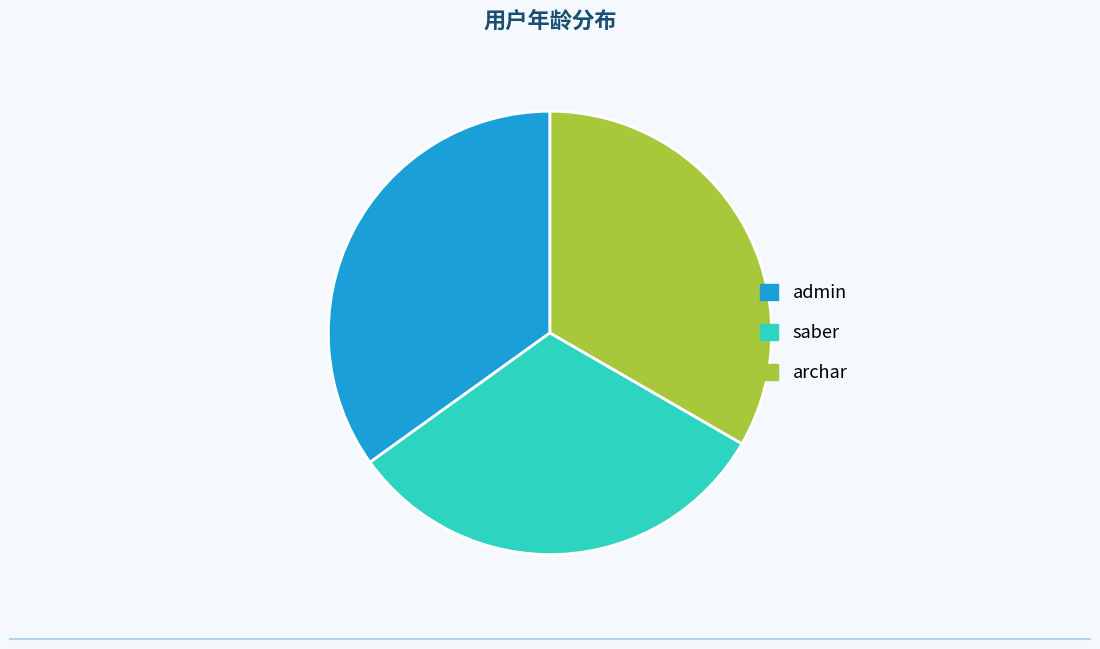

Is there a majority slice in this chart?

No